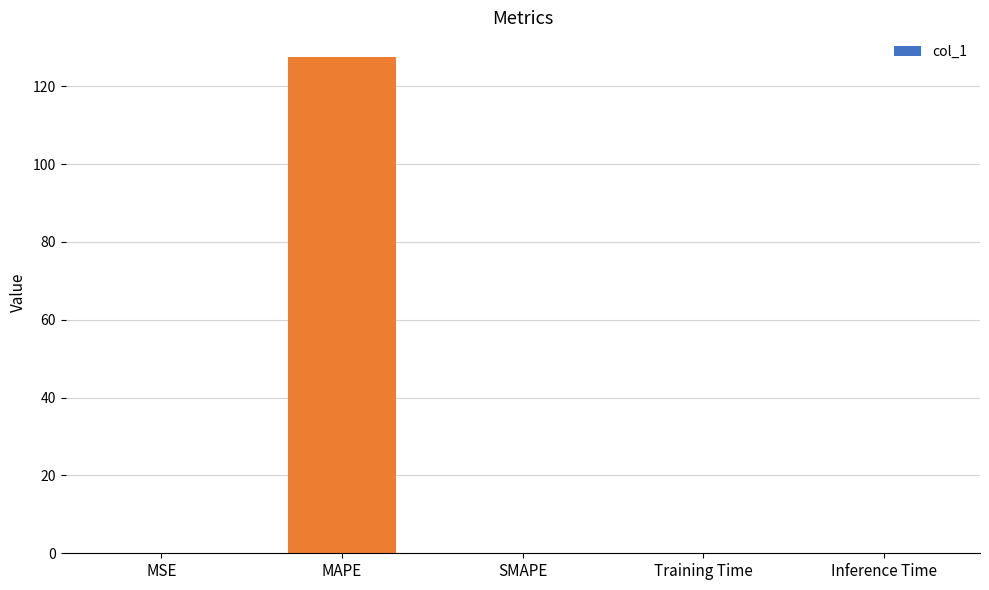

Between Inference Time and MAPE, which is larger?

MAPE